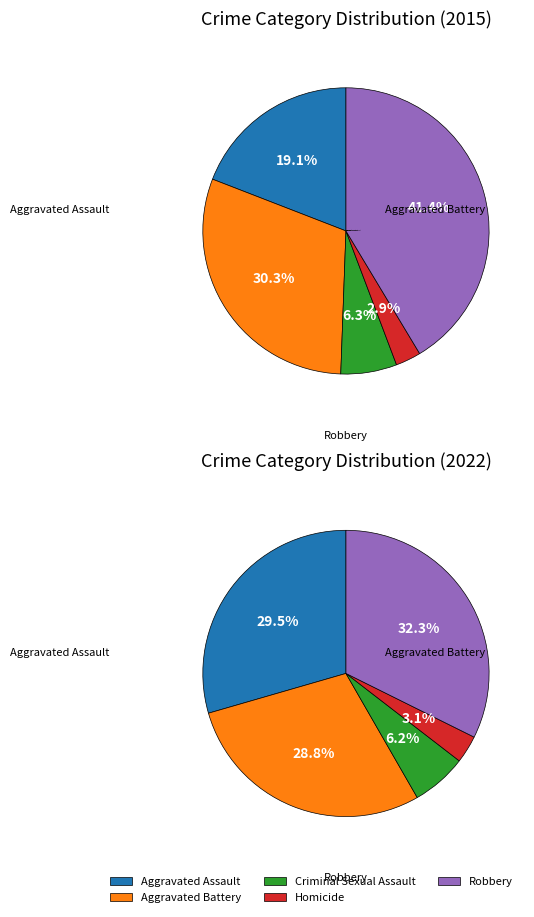

The Robbery slice represents 32% of the pie. True or false?

False